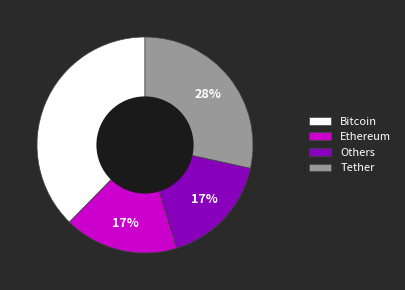

Count the number of slices in the pie.

4